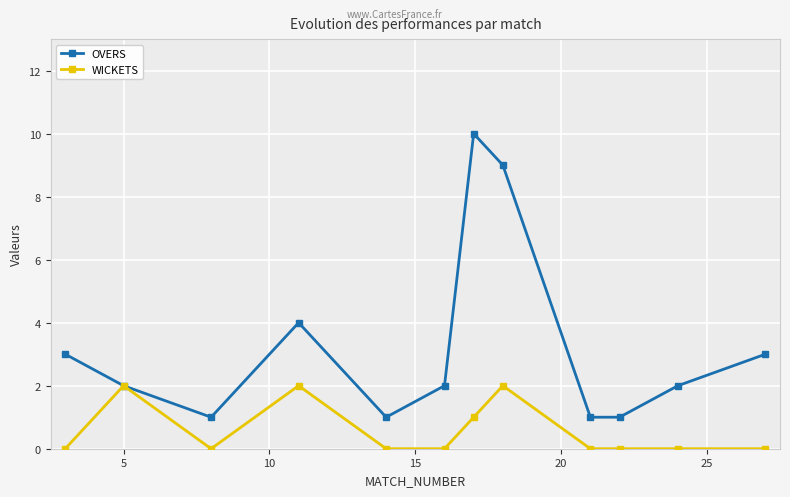

Which series has the largest total across all categories?

OVERS